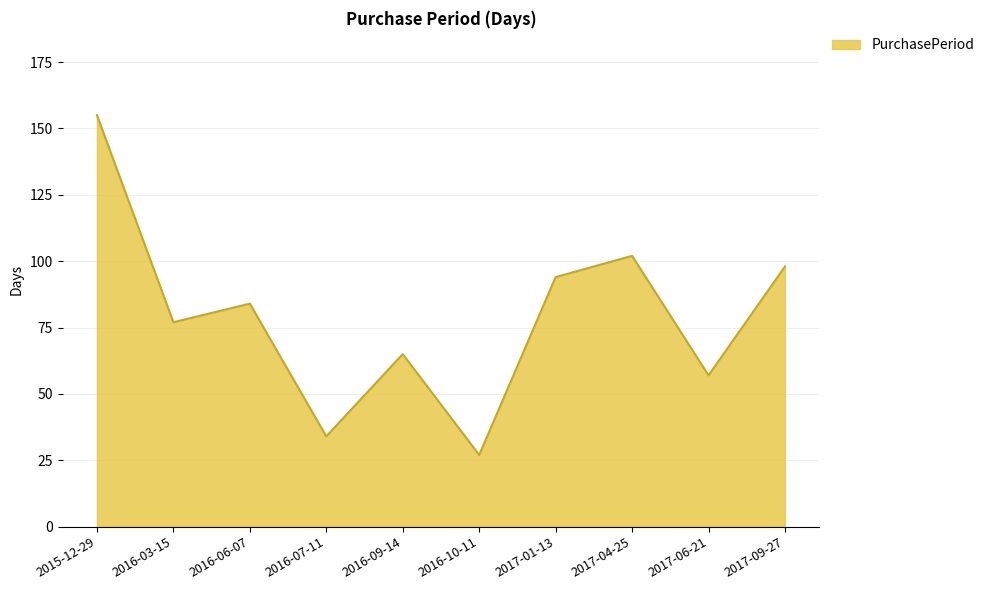

What is the minimum value shown in the chart?

27